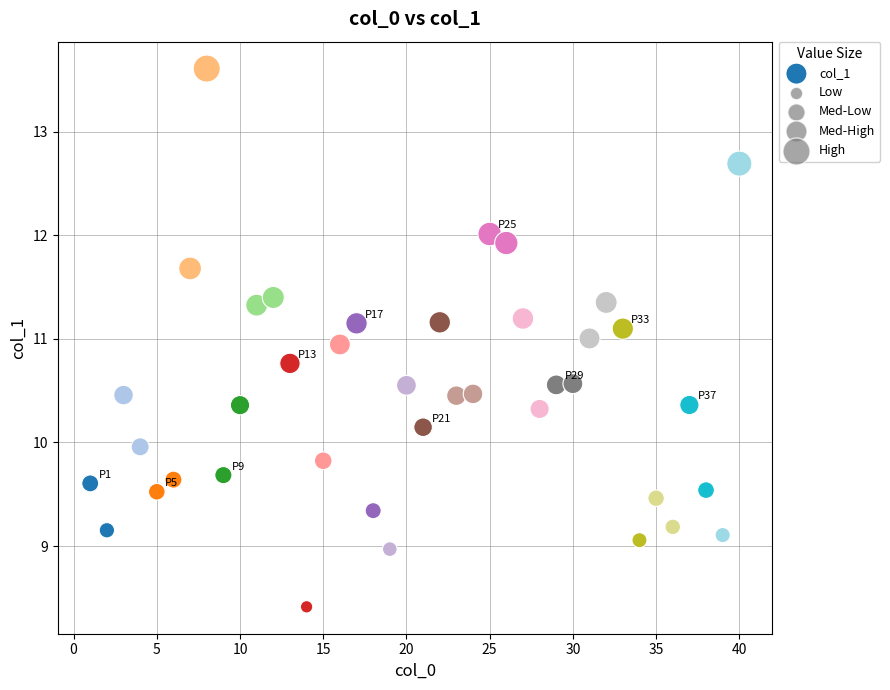

What is the range of X values (max minus min)?

39.0